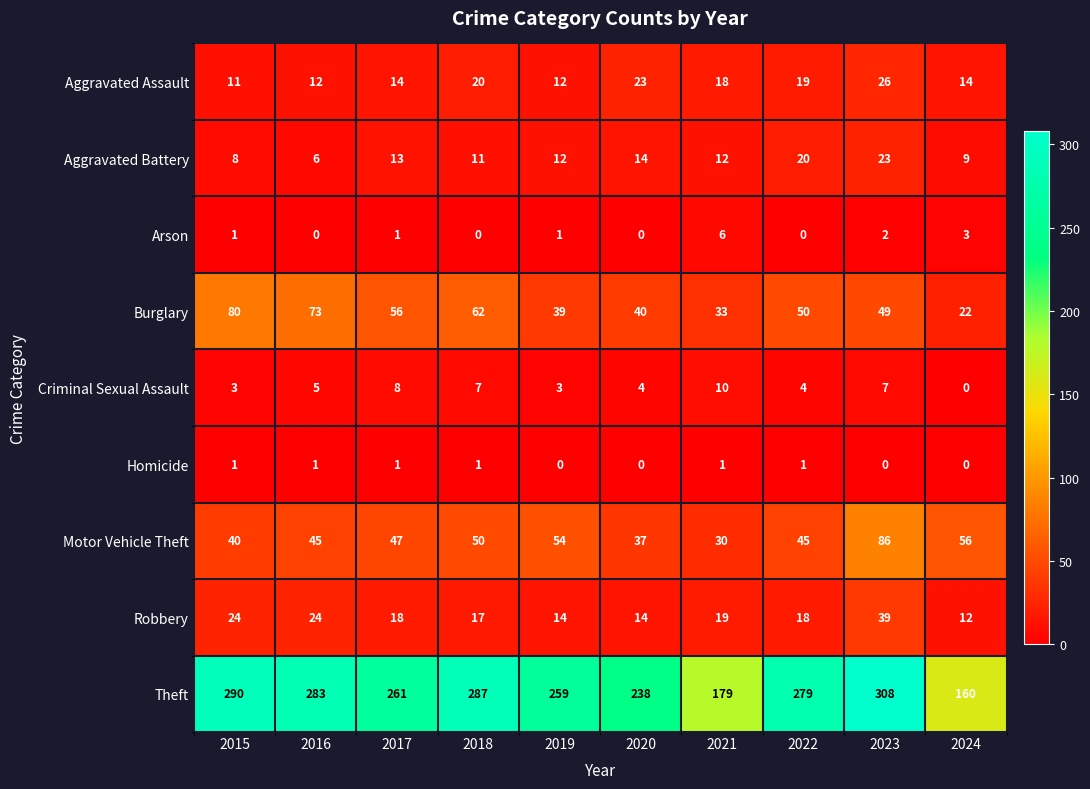

True or false: Motor Vehicle Theft has a value of 14 at 2016.

False